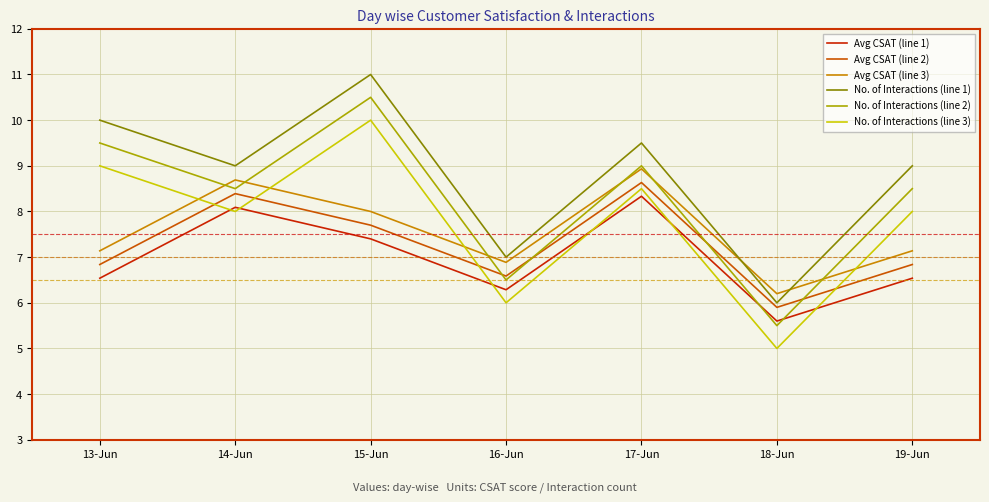

The No. of Interactions (line 1) series shows 9.0 at 19-Jun. True or false?

True